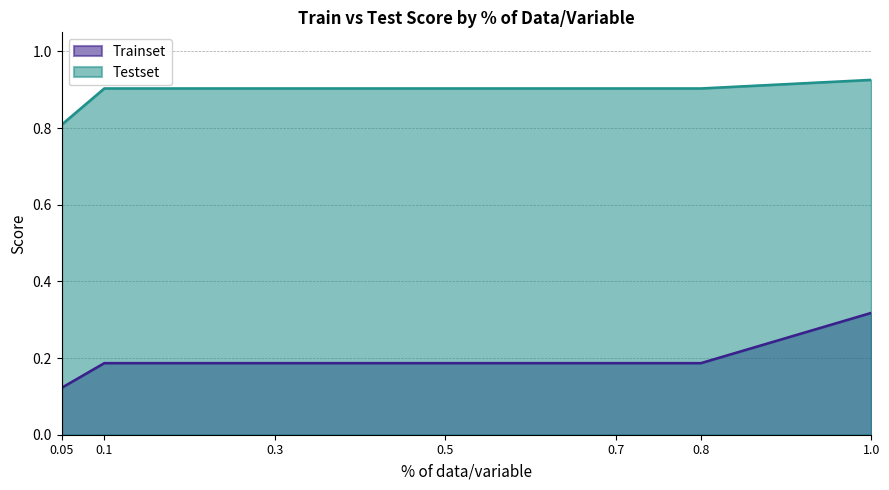

What is the maximum value shown in the chart?

0.9